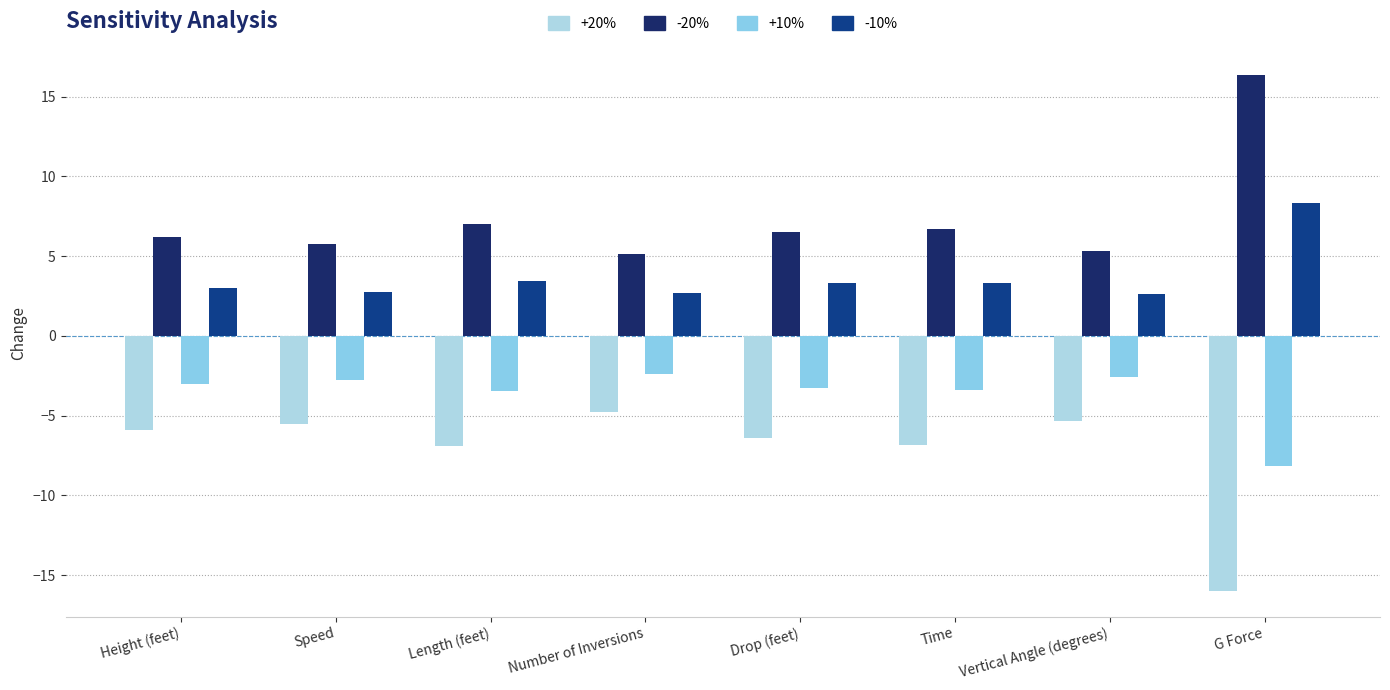

The +20% series shows -12.0 at Time. True or false?

False